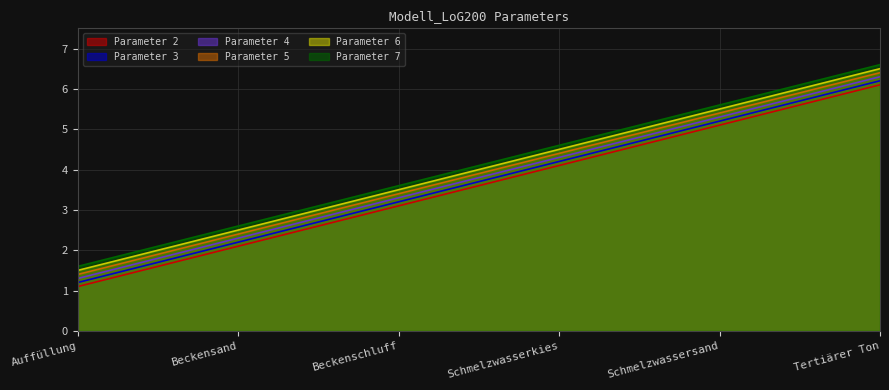

What is the maximum value for Parameter 2?

6.1